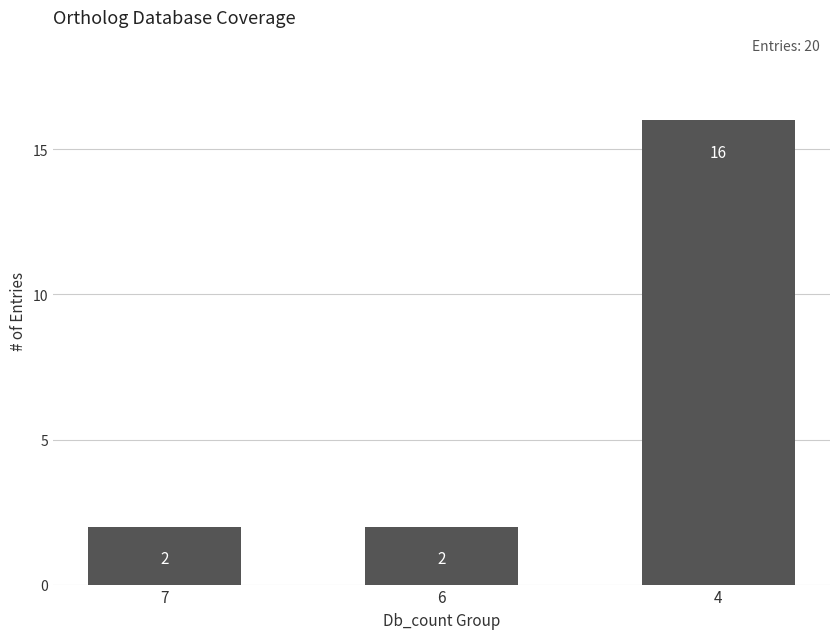

What is the smallest value displayed?

2